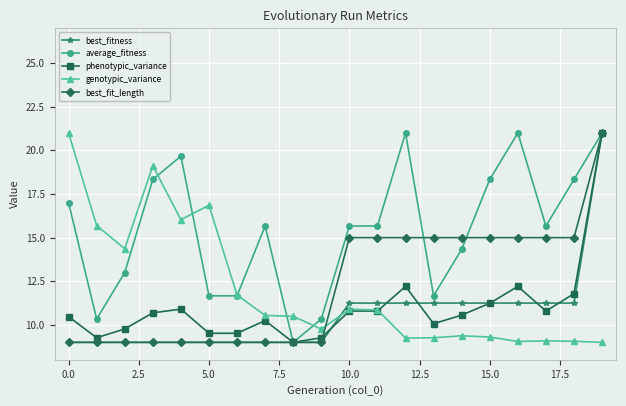

What is the highest value of the average_fitness series?

21.0